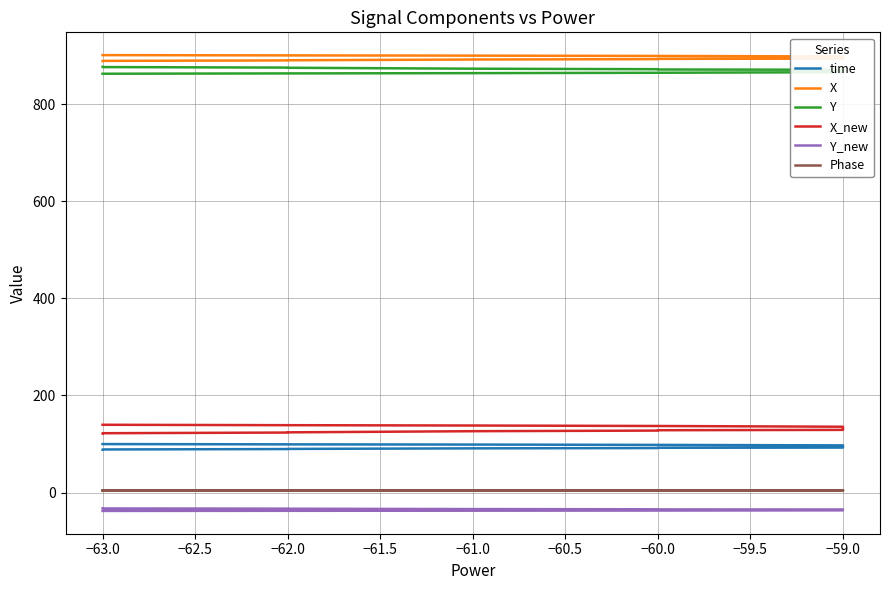

True or false: Phase and time cross at least once.

False